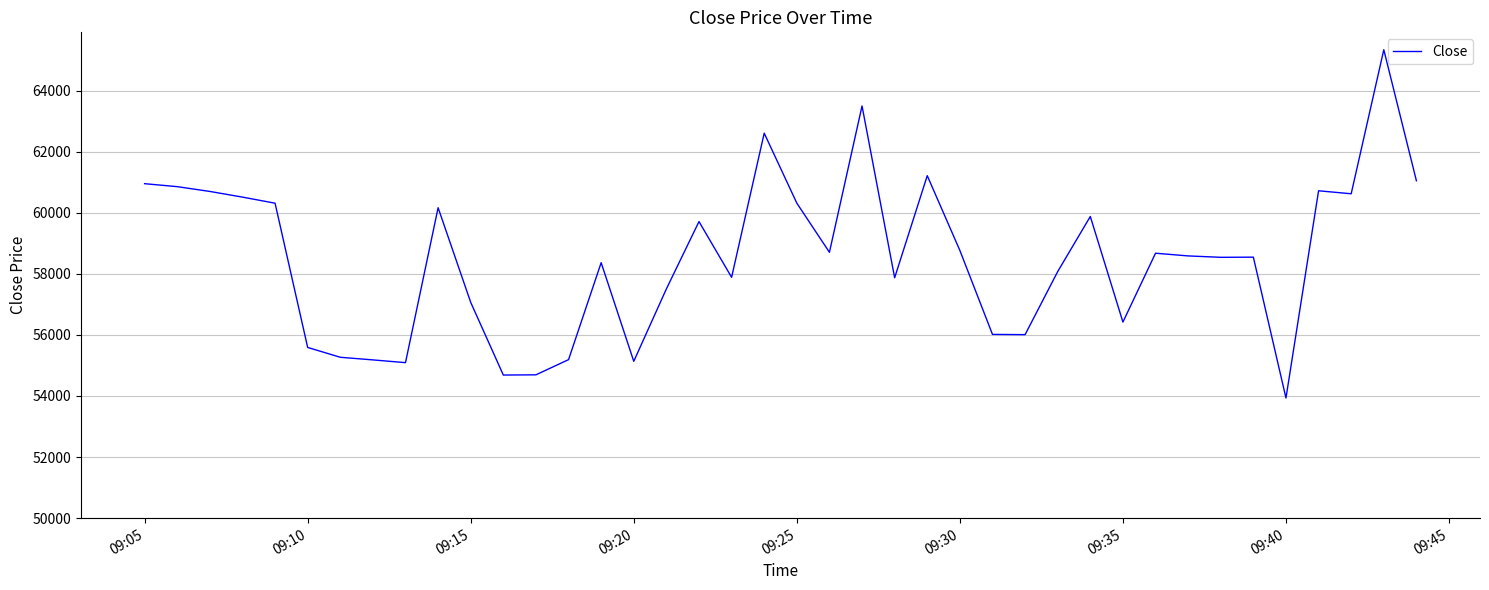

How many values are below 58585?

20